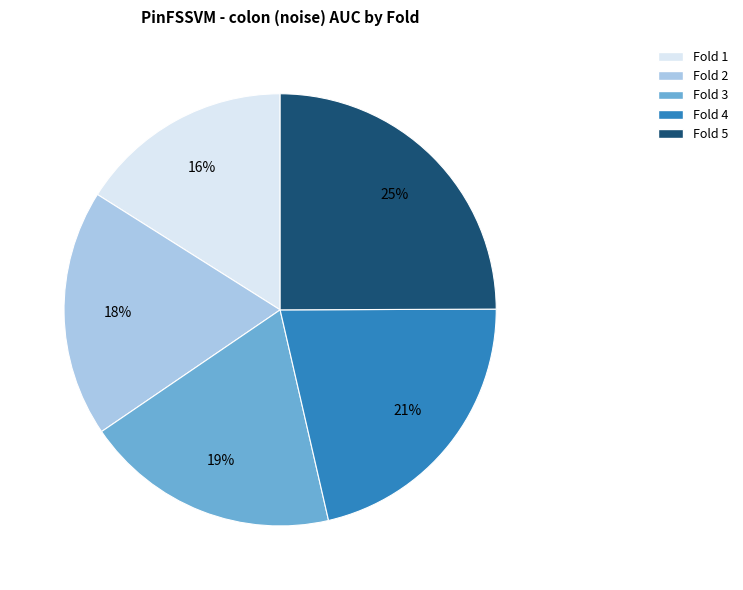

True or false: Fold 3 accounts for 29% of the total.

False